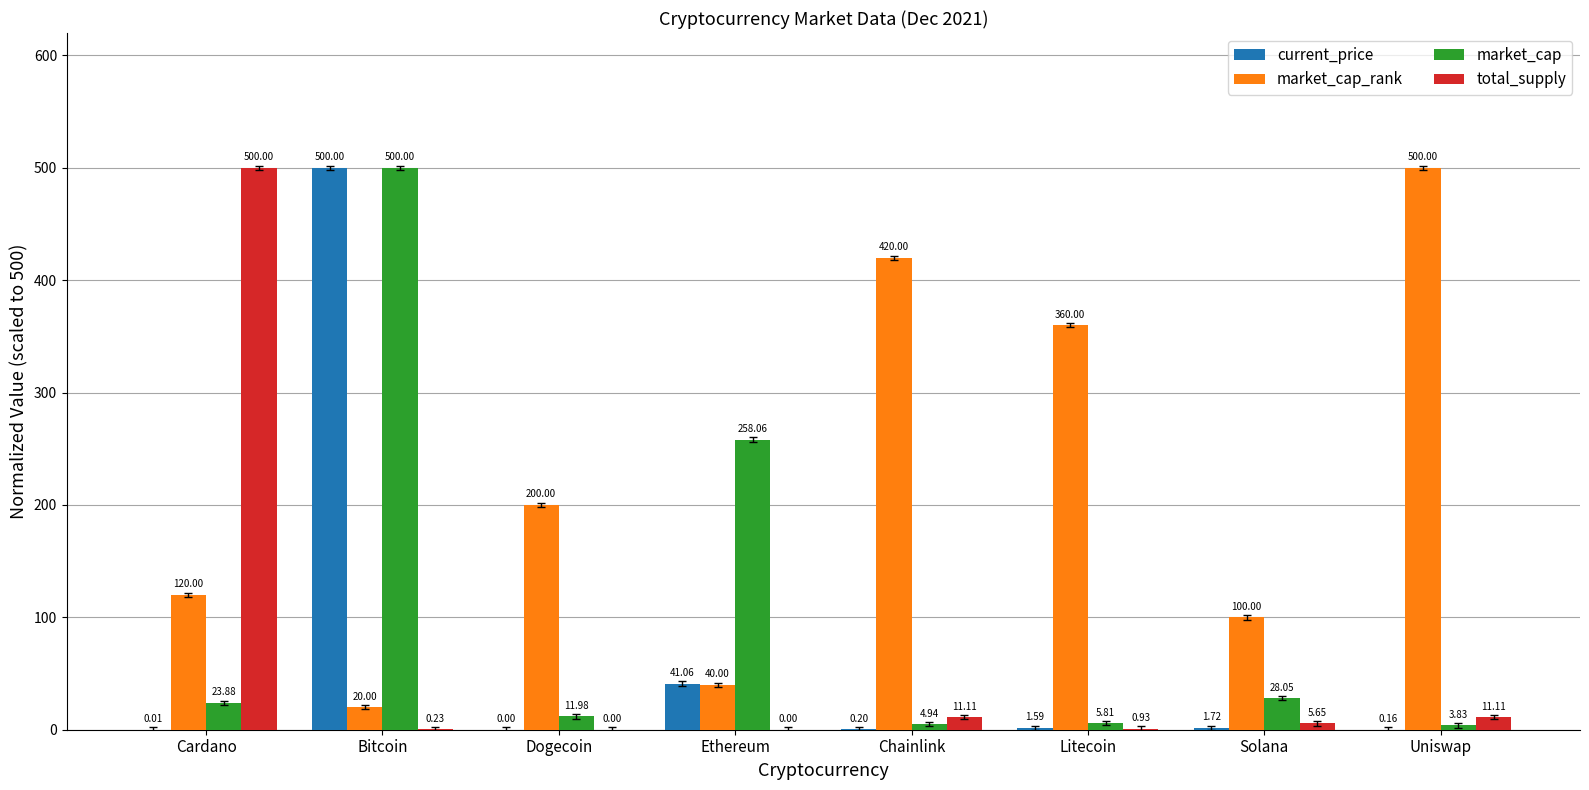

At which label is market_cap_rank closest to 260?

Dogecoin